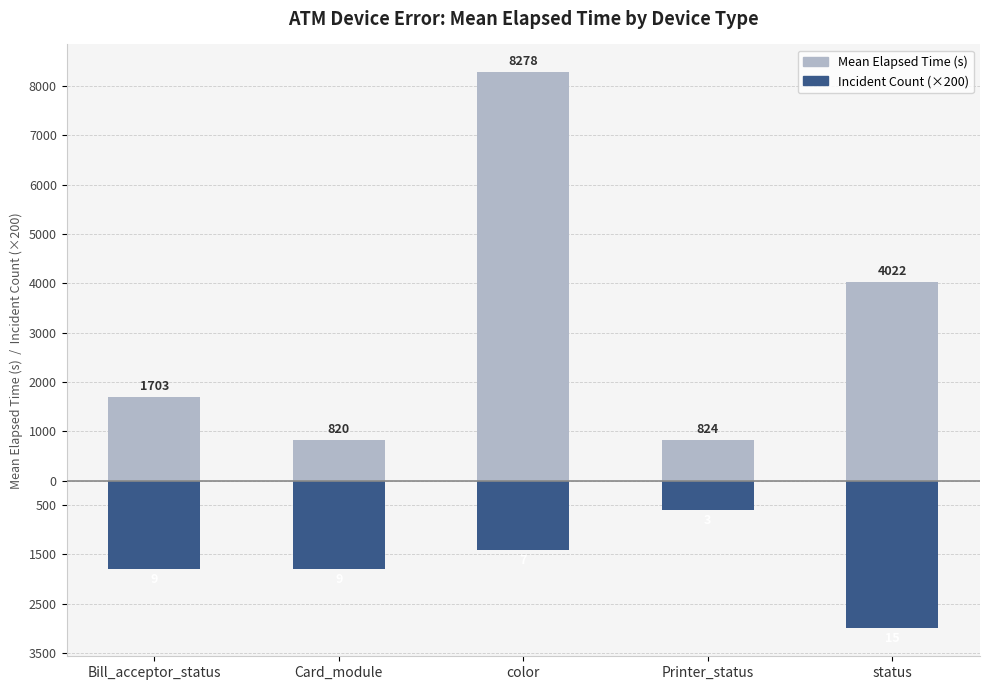

At which category is the sum across all series the highest?

color